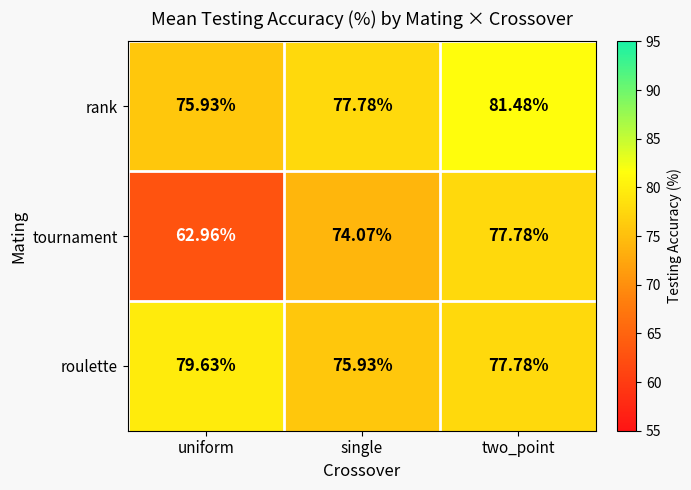

What is the spread (max minus min) of values at uniform?

16.7